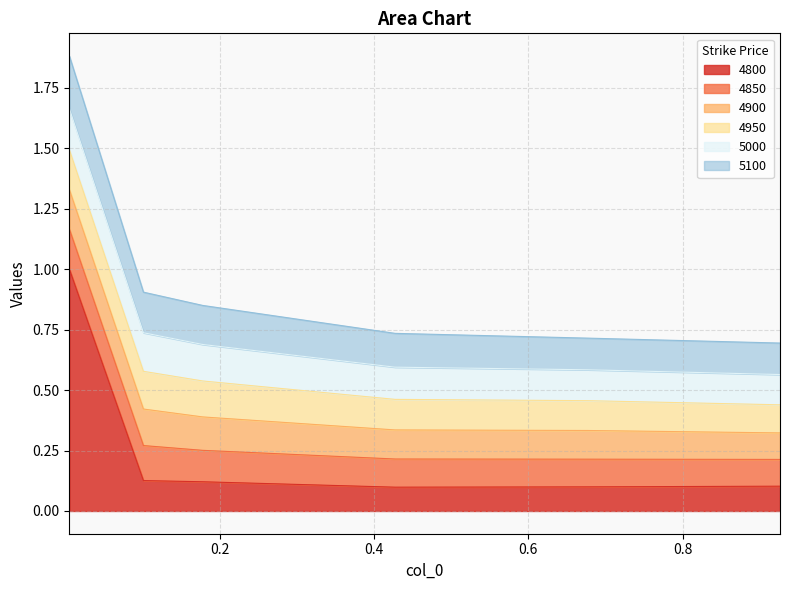

Does the chart have visible grid lines?

Yes